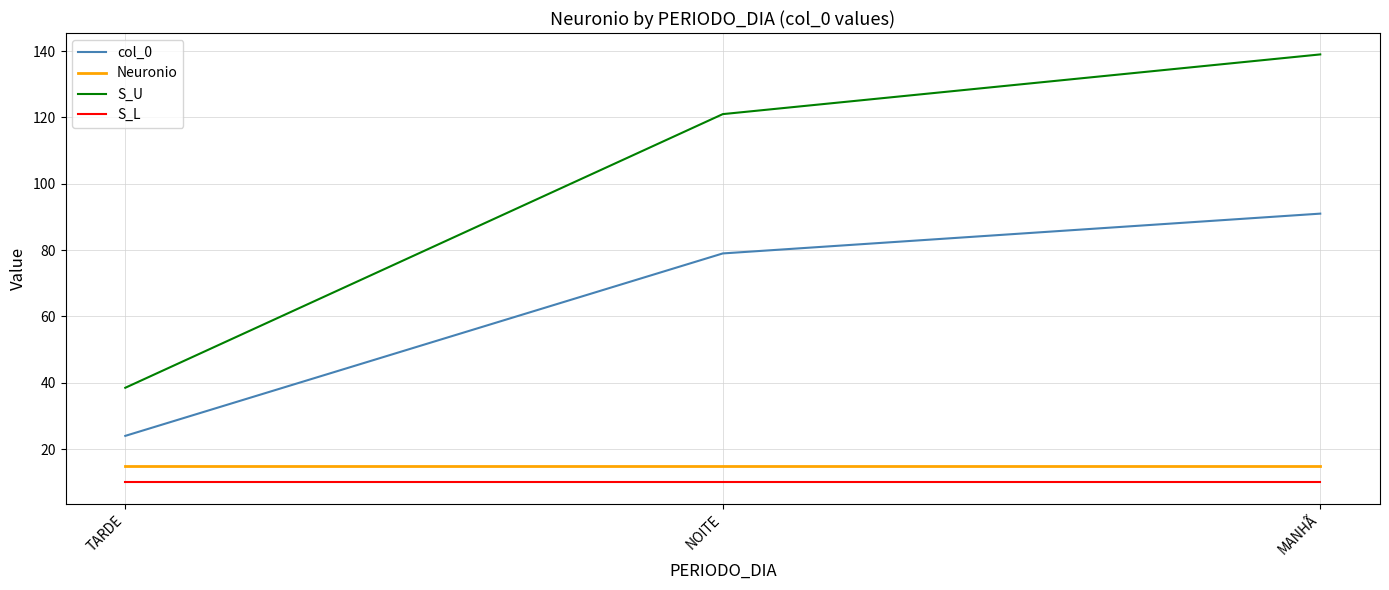

Which series has the widest spread of values?

S_U